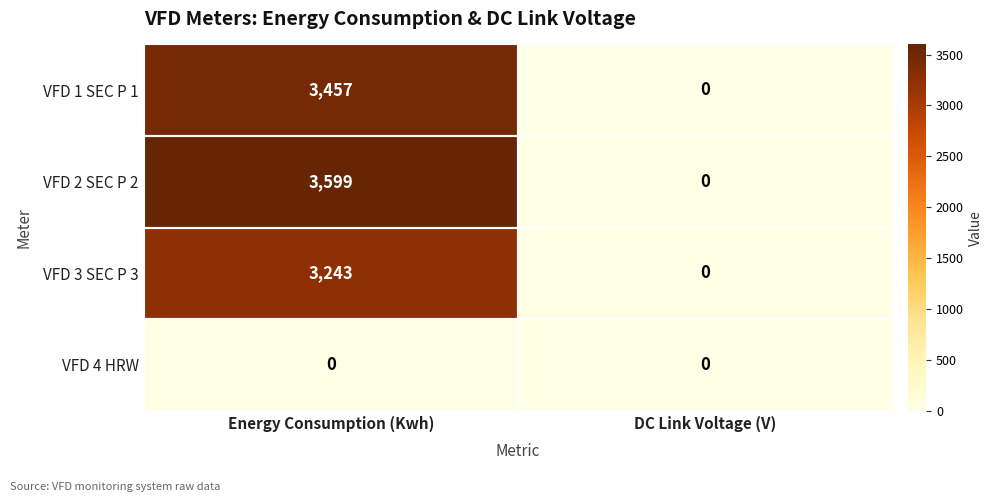

What is the total value across all series at Energy Consumption (Kwh)?

10299